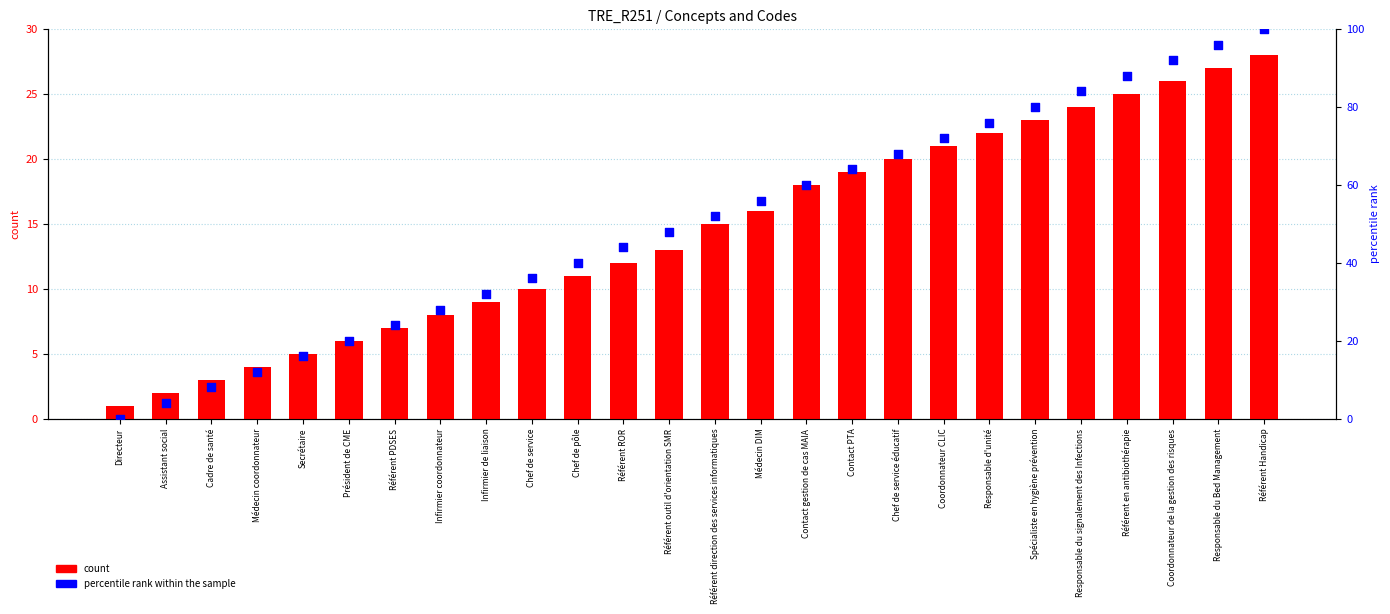

What is the total value across all series at Médecin coordonnateur?

16